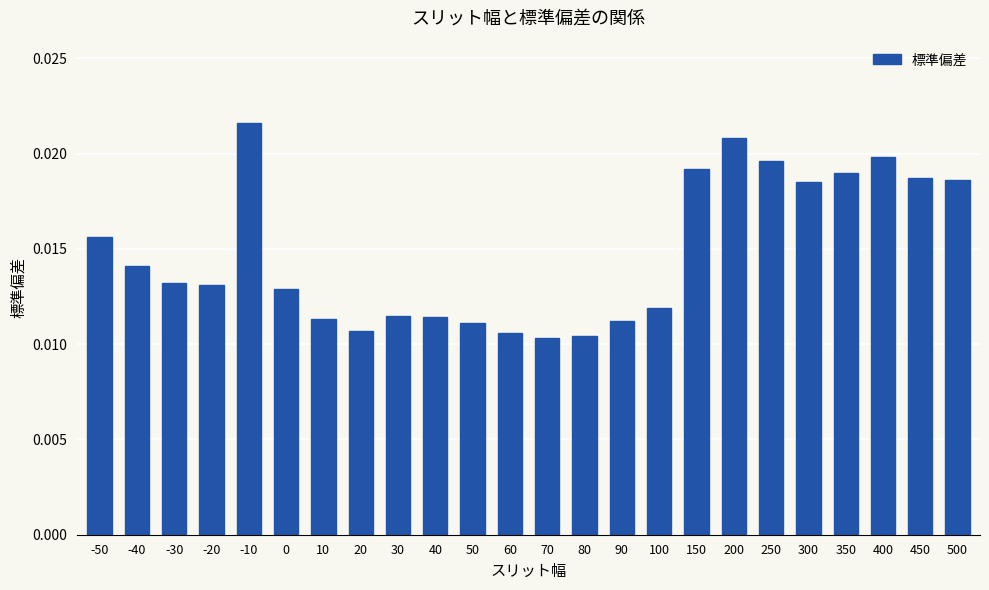

What is the sum of all values?

0.4